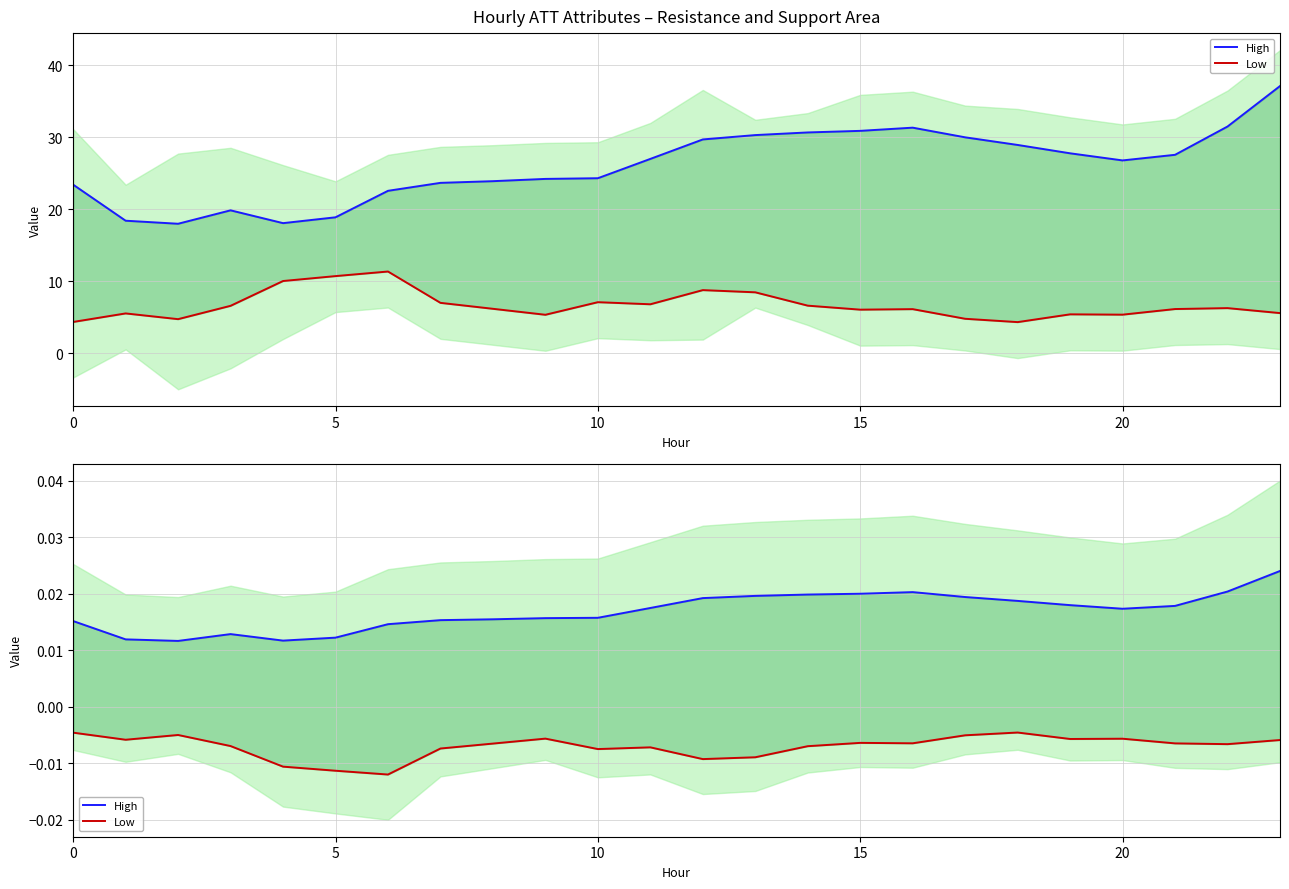

Where is Low nearest to the value 0?

18